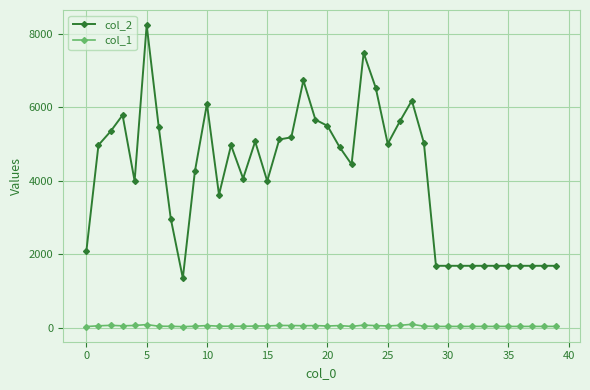

True or false: col_1 and col_2 cross at least once.

False